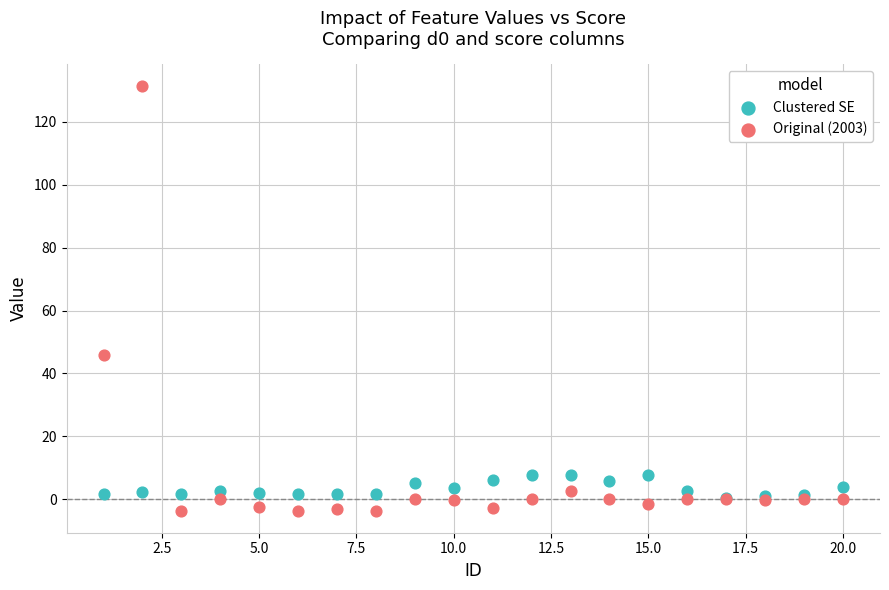

Across all series, what Y value is closest to 63?

45.8